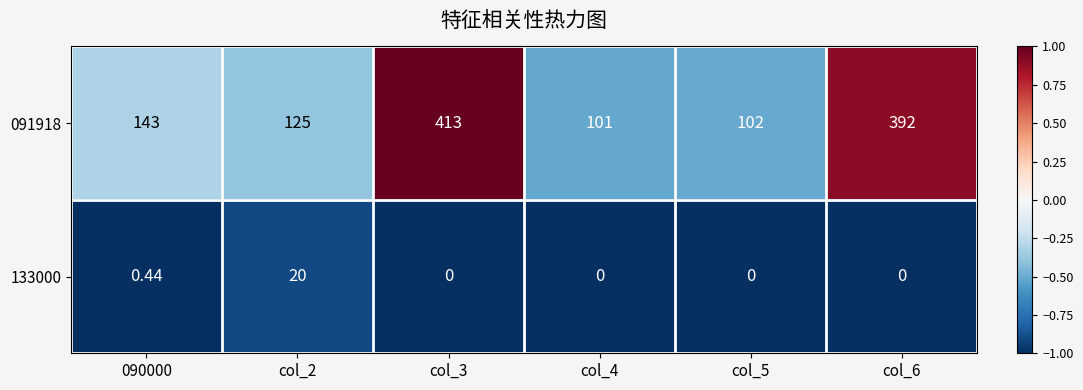

Is the value of 091918 at col_3 greater than the value of 133000 at col_5?

Yes